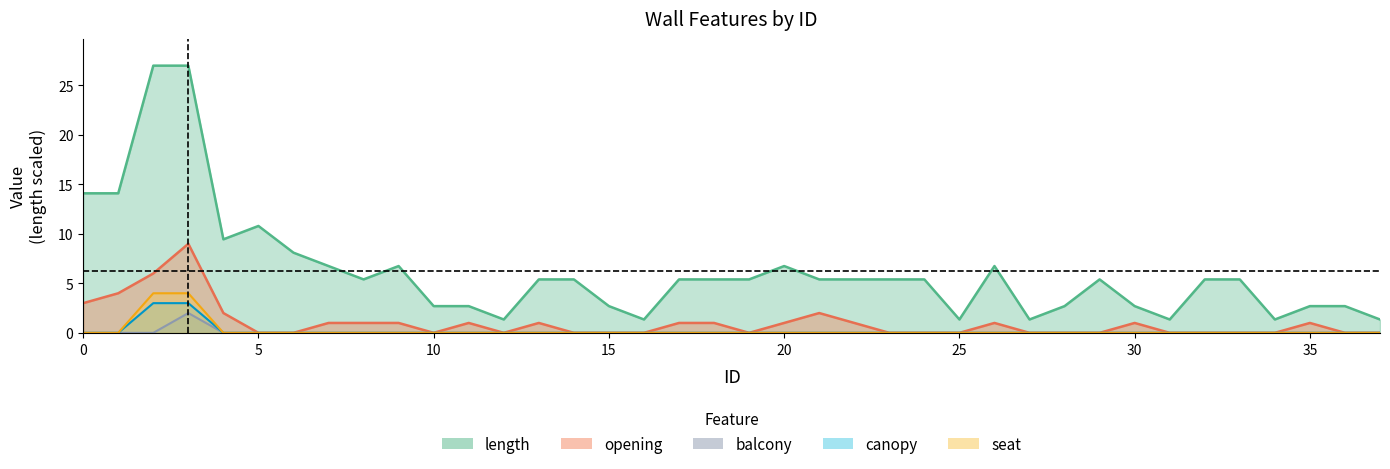

True or false: seat has more than 0 interior local peaks.

False